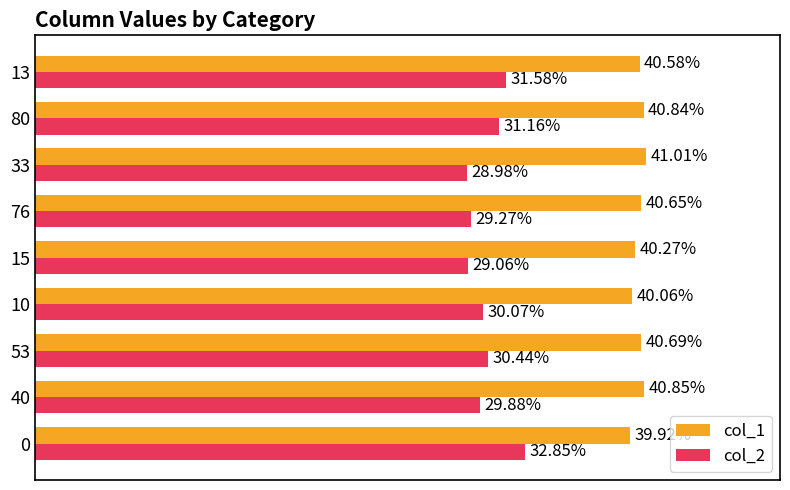

Between 76 and 80, which series saw the biggest shift?

col_2